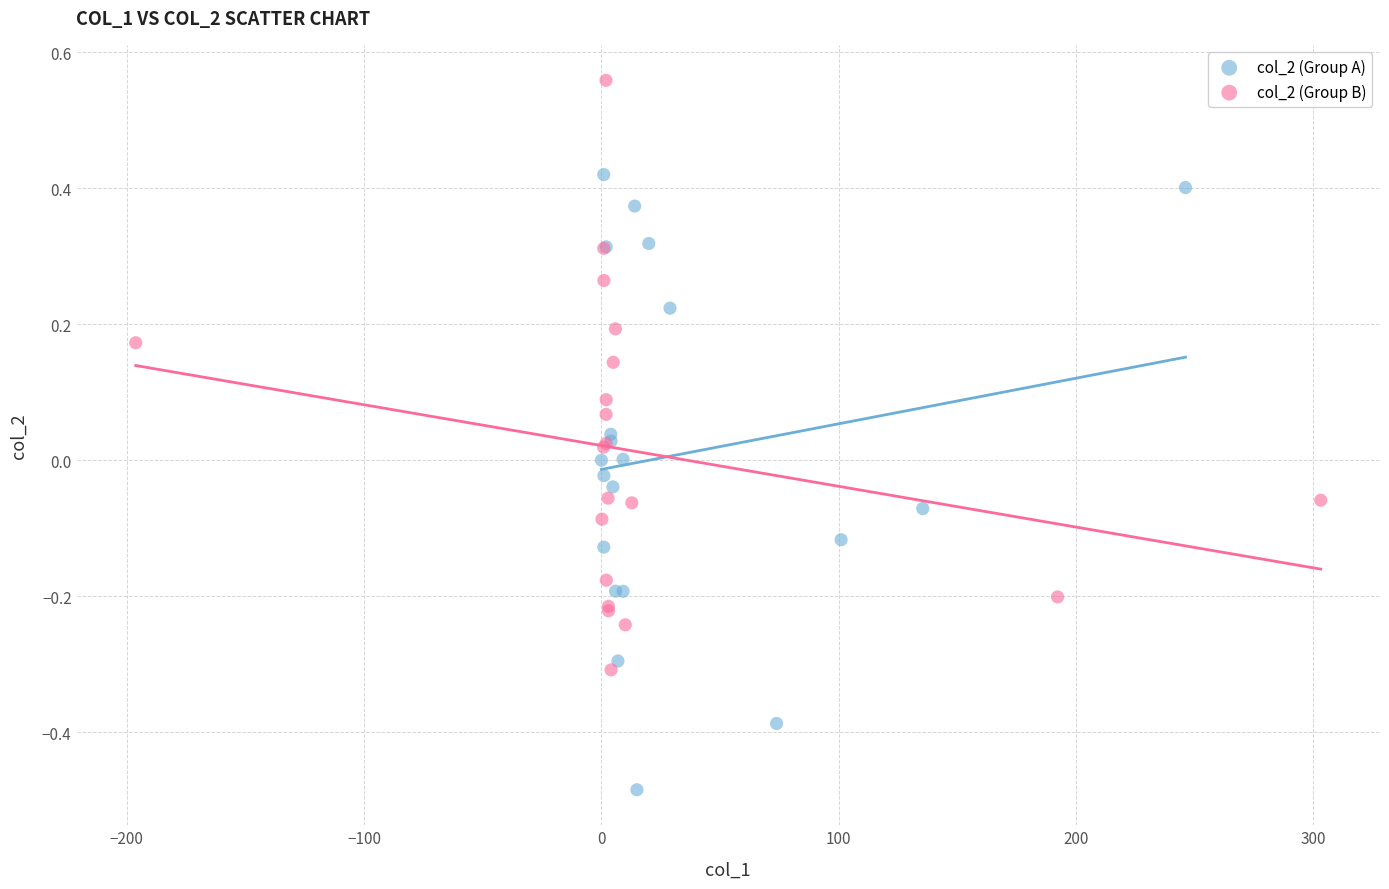

Which series reaches the minimum Y coordinate?

col_2 (Group A)